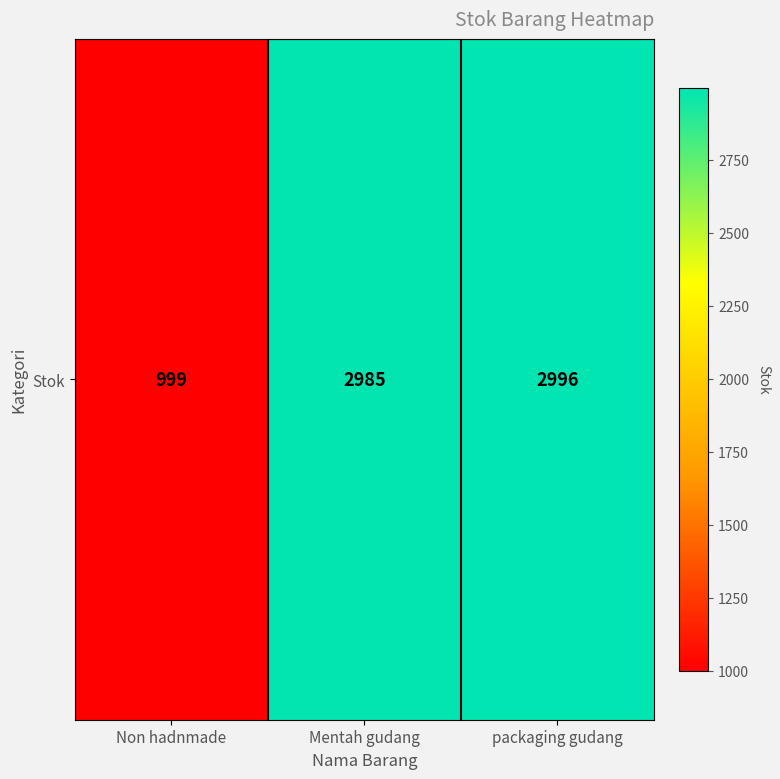

At which label is the value closest to 1997?

Mentah gudang